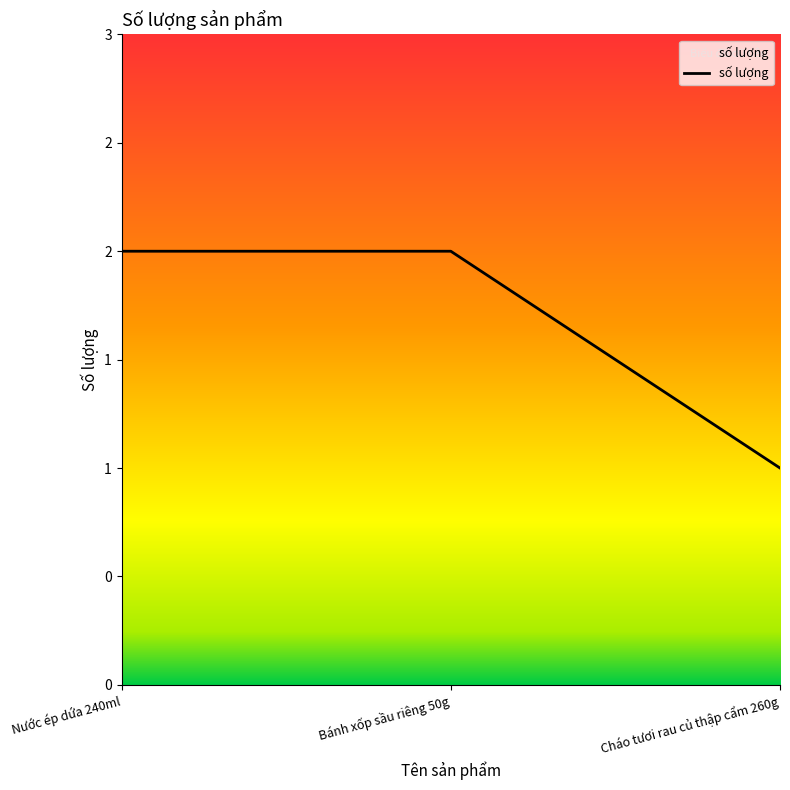

Does the chart have visible grid lines?

No